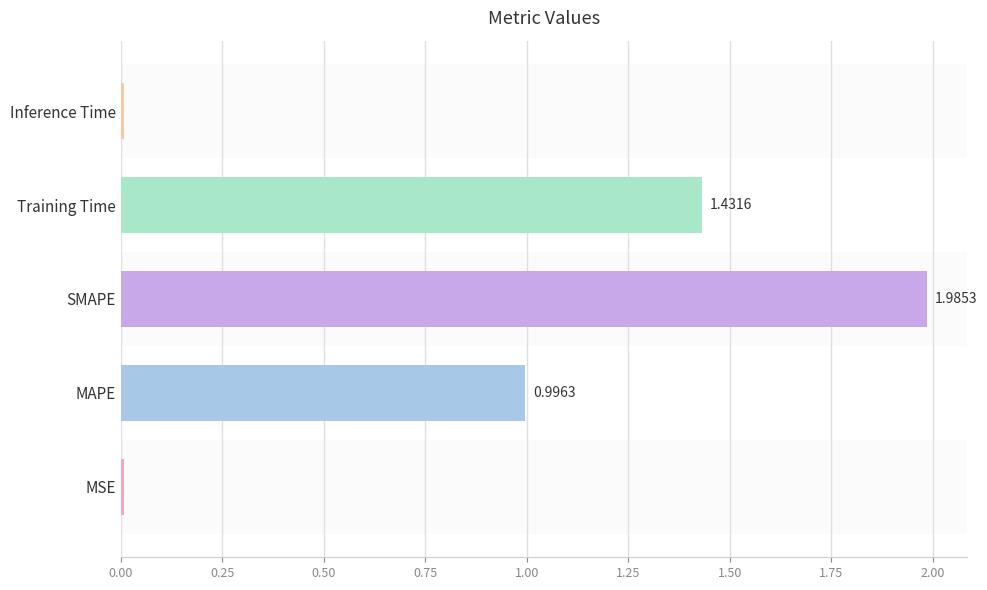

What is the sum of all values?

4.4